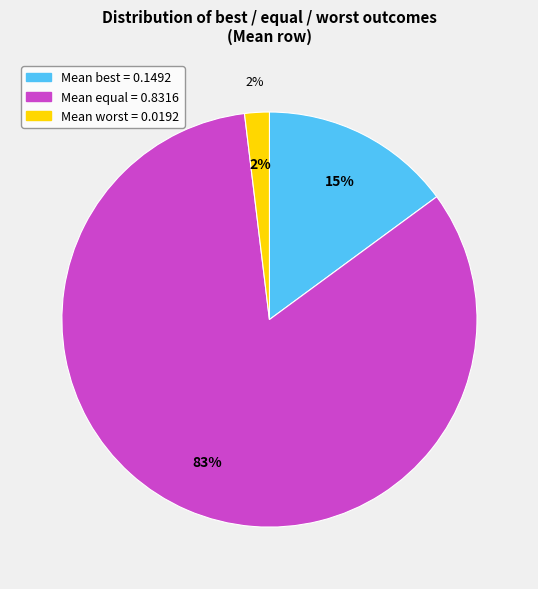

Rank the categories by value from highest to lowest.

equal, best, worst